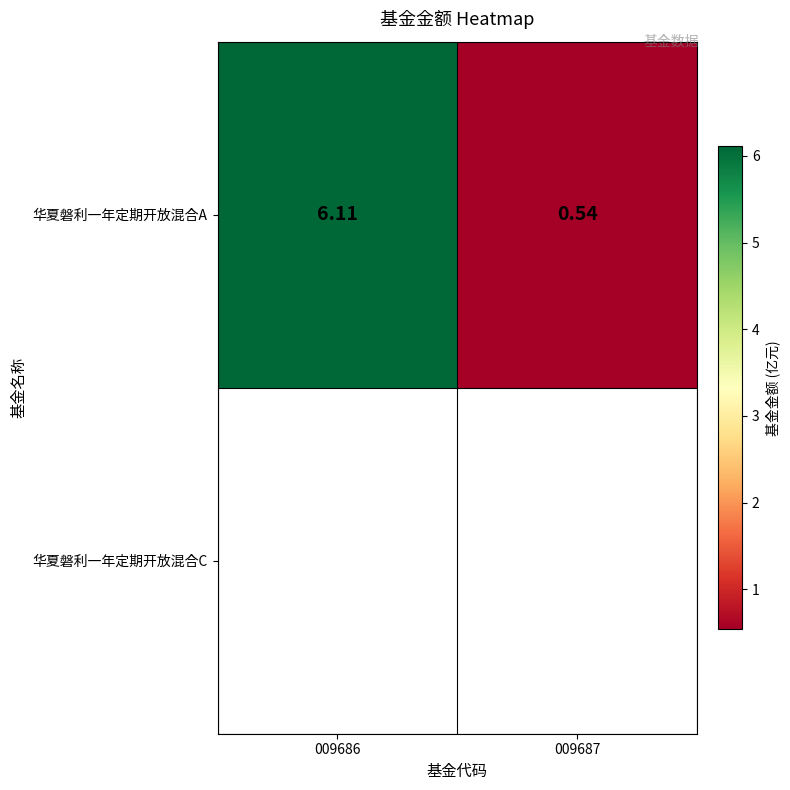

What is the minimum value shown in the chart?

0.5